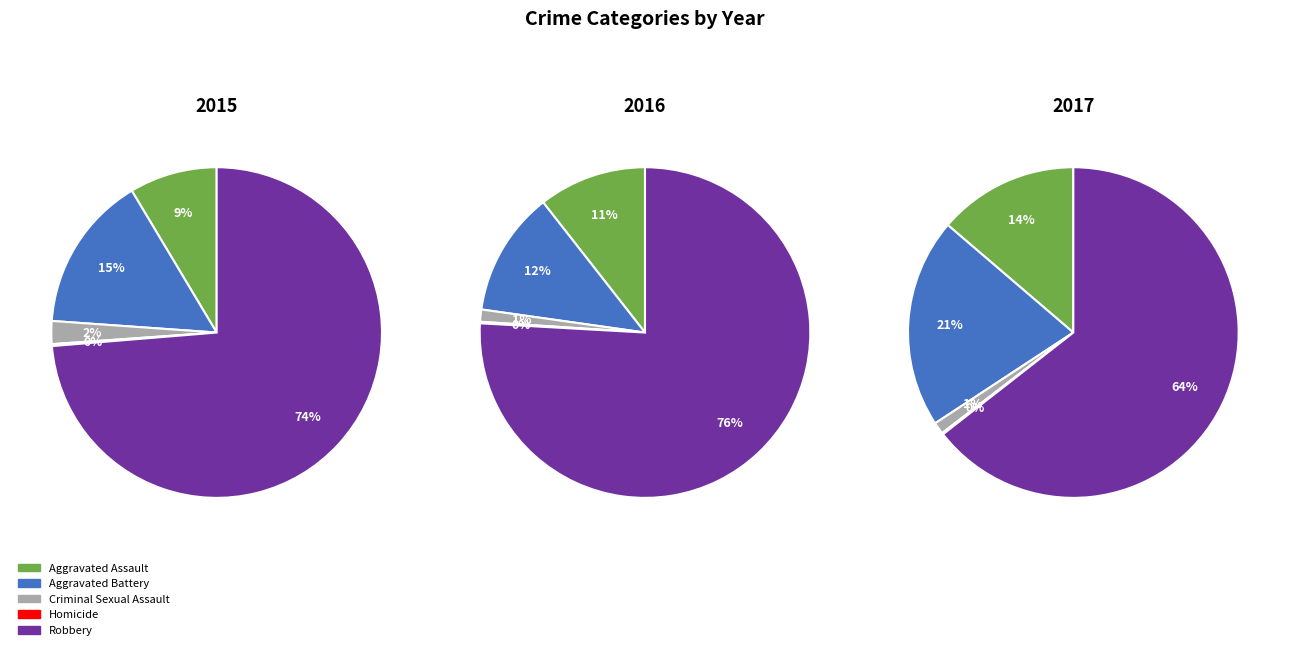

What is the majority slice?

Robbery